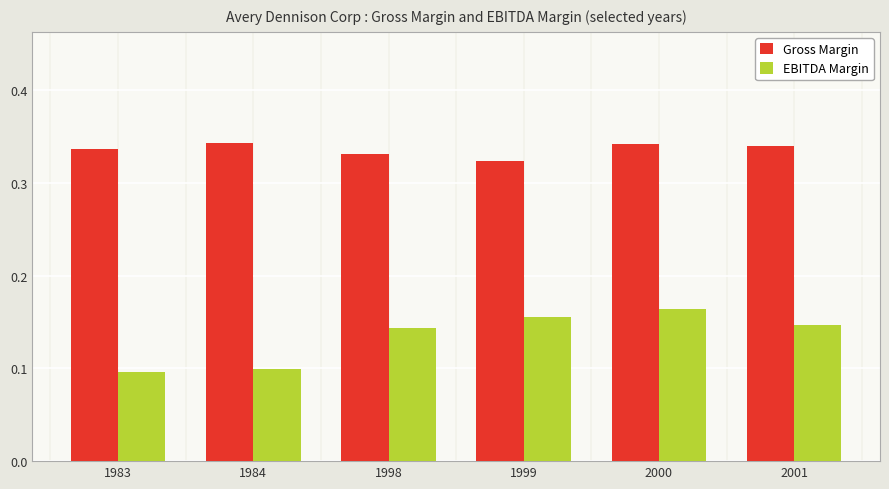

How many EBITDA Margin values are between 0 and 1?

6